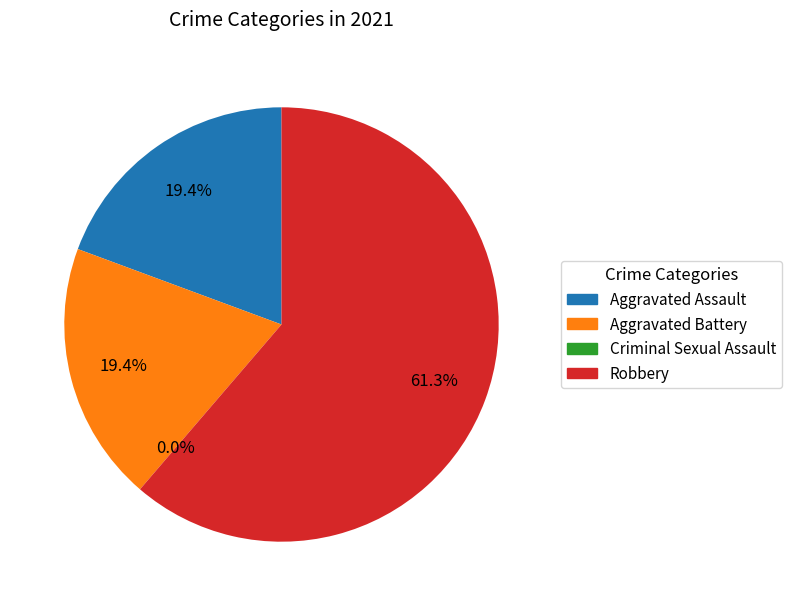

Which category has the biggest portion of the pie?

Robbery